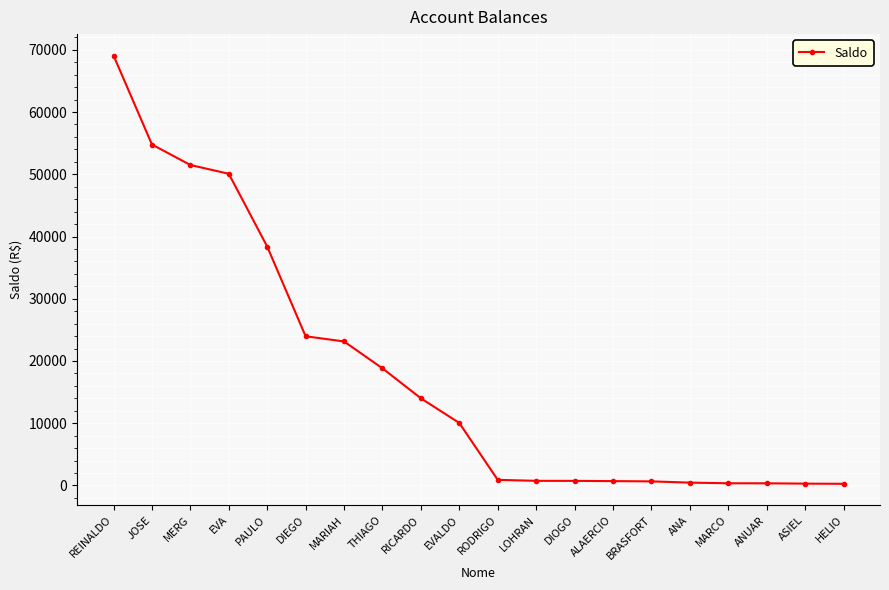

Is it true that the value at EVALDO is 10038.1?

True